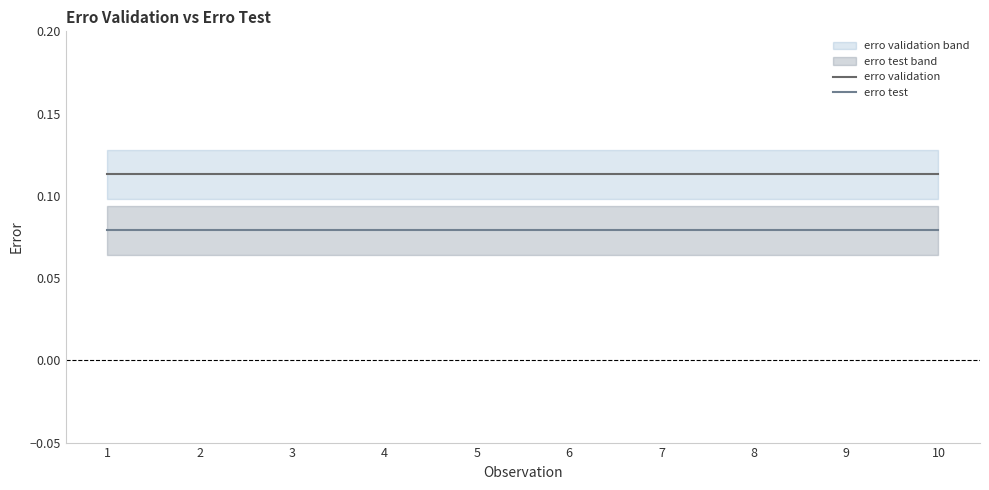

Reading right to left, list all the values displayed in this chart.

erro validation: 10=0.1	9=0.1	8=0.1	7=0.1	6=0.1	5=0.1	4=0.1	3=0.1	2=0.1	1=0.1
erro test: 10=0.1	9=0.1	8=0.1	7=0.1	6=0.1	5=0.1	4=0.1	3=0.1	2=0.1	1=0.1